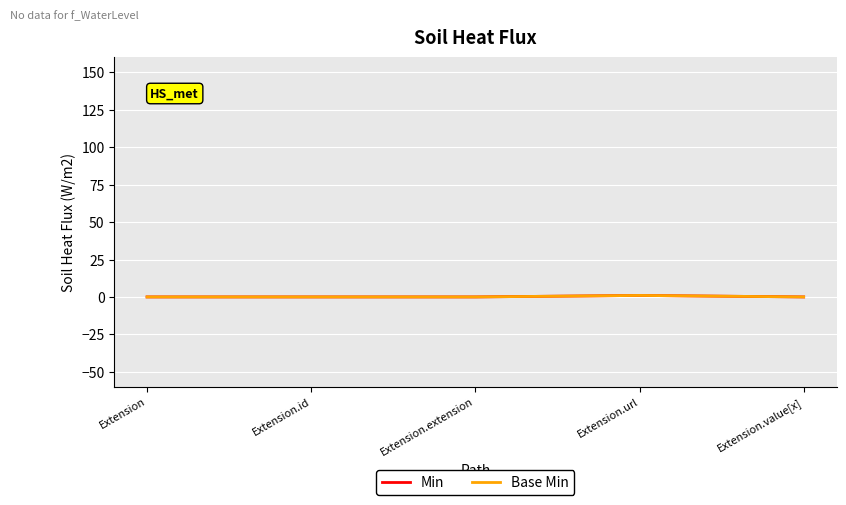

Is this an area chart (filled region under the line)?

No